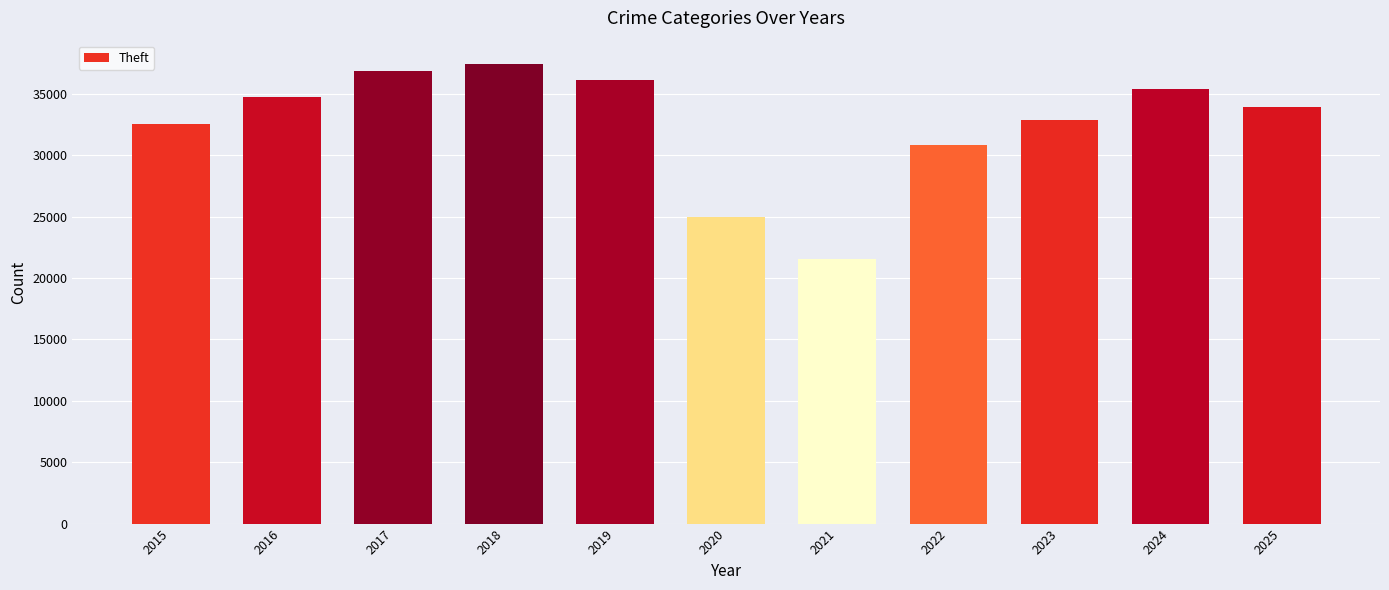

Where does the data first go above 33953?

2016